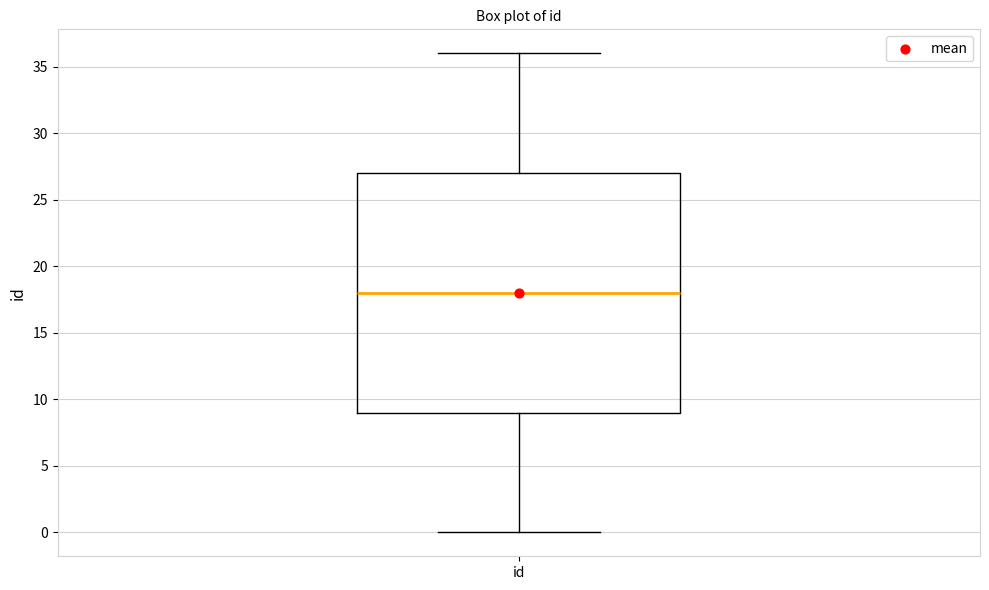

Transcribe this box plot: give where the median line is, the range the box spans, and where the two whiskers end, as read against the y-axis. The values are not printed on the chart, so give them approximately, as read against the axis.

median 18, box 9 to 27, whiskers 0 to 36